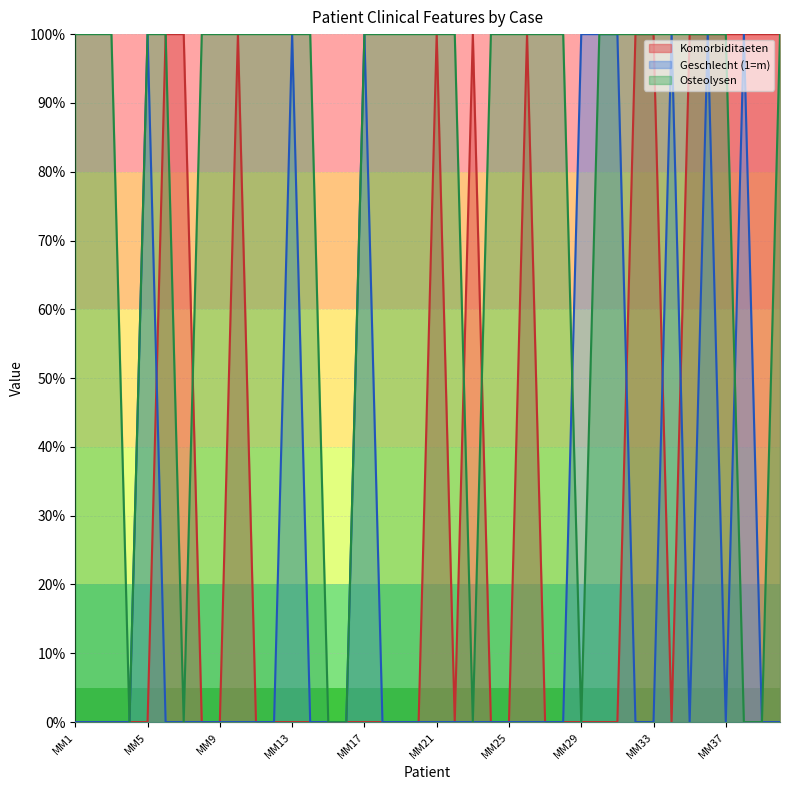

After their last crossing, which series has the higher values: Geschlecht or Osteolysen?

Geschlecht